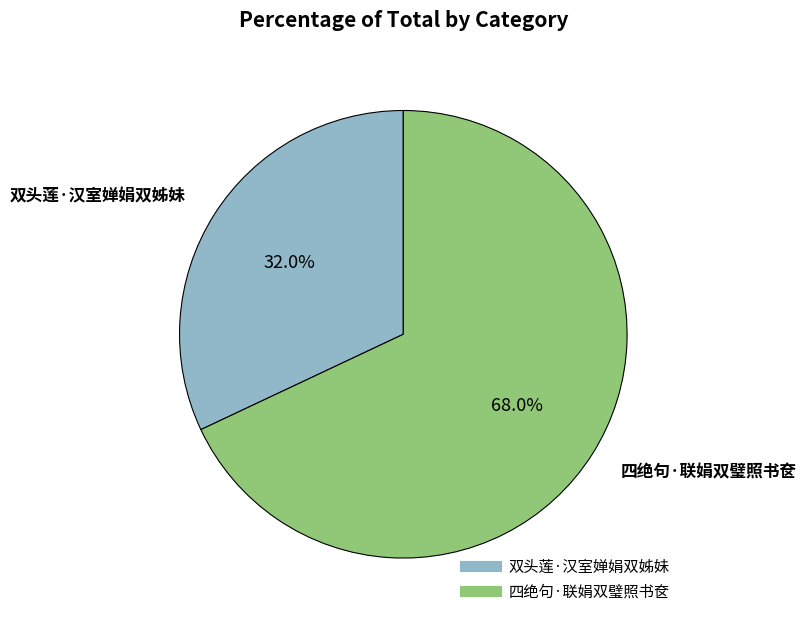

Which category has the smallest portion of the pie?

双头莲·汉室婵娟双姊妹